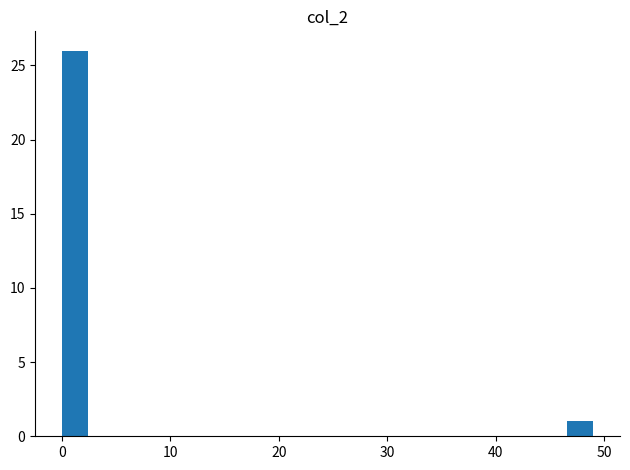

Around what value on the x-axis is the tallest bar? Give the approximate position of its centre, as read against the axis.

1